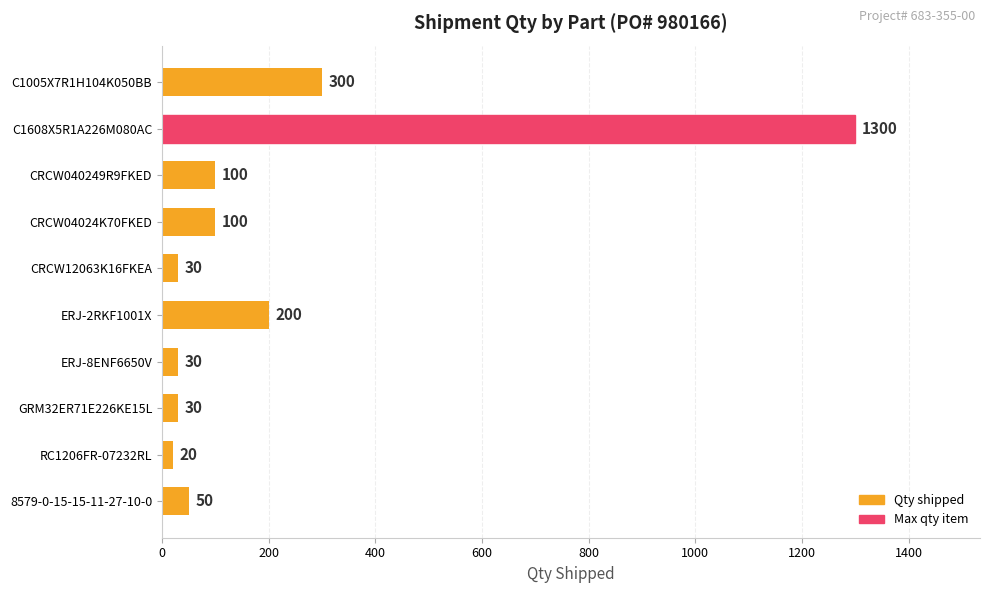

Does the chart contain any negative values?

No